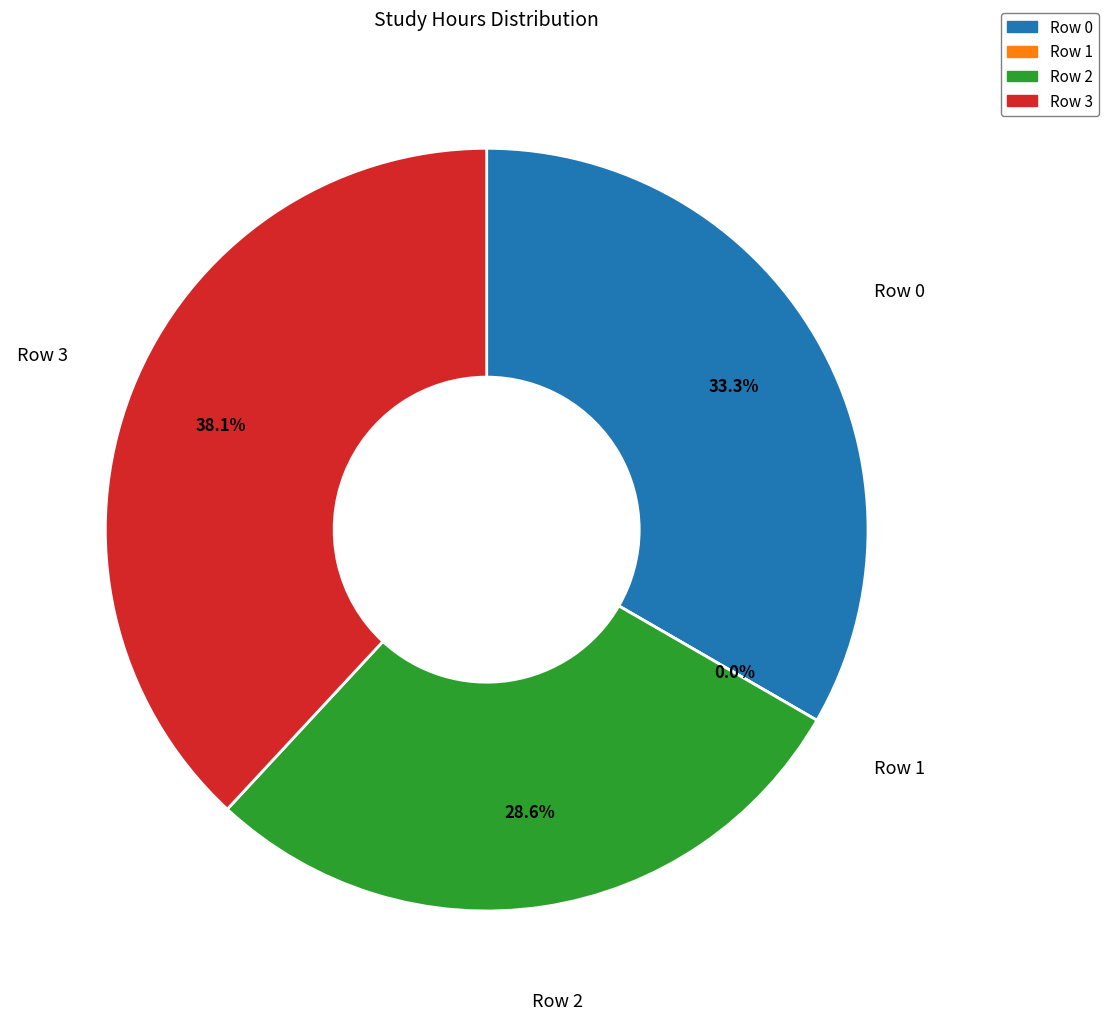

Which category has the smallest portion of the pie?

Row 1